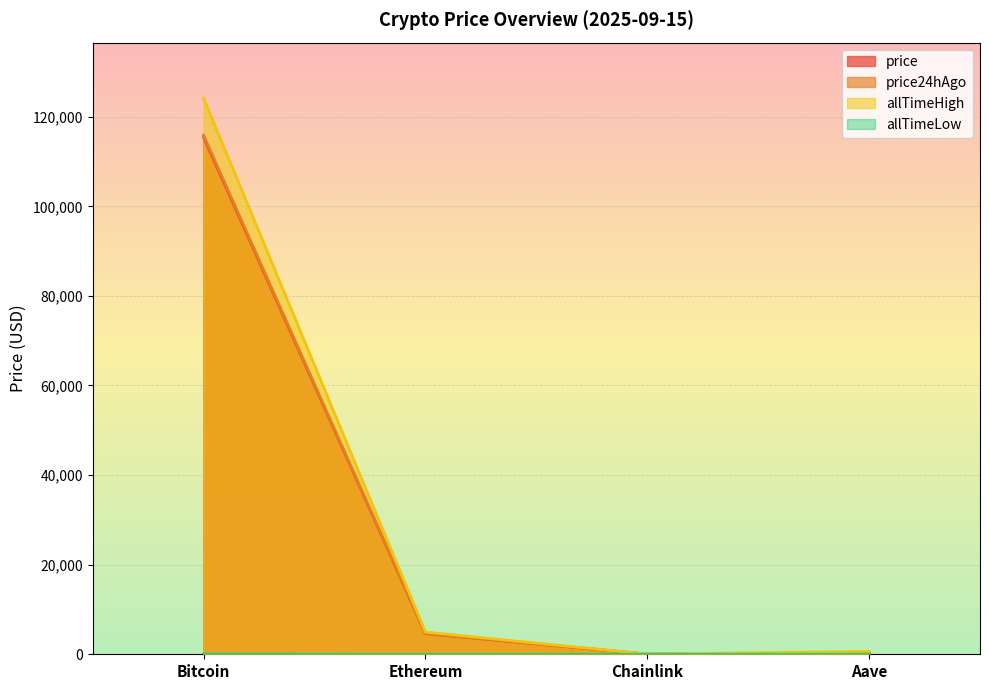

What is the label of the 2nd point from the left?

Ethereum